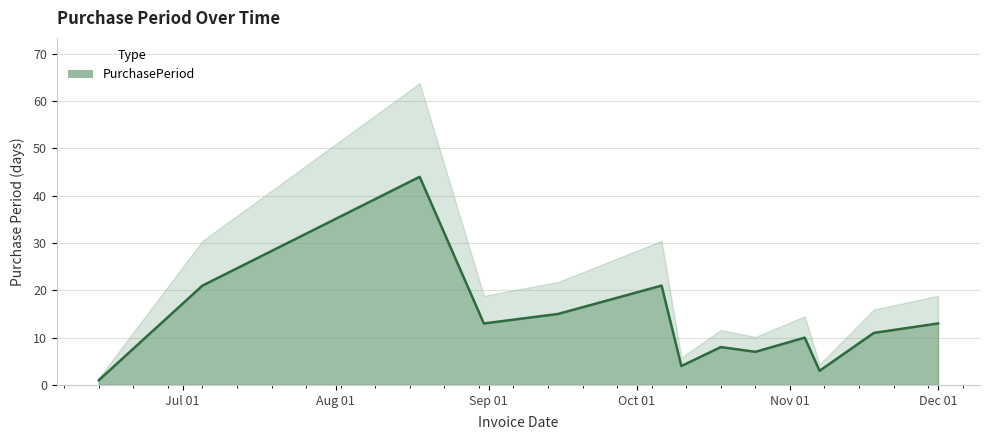

How many interior local valleys (lower than both neighbors) does the data have?

4